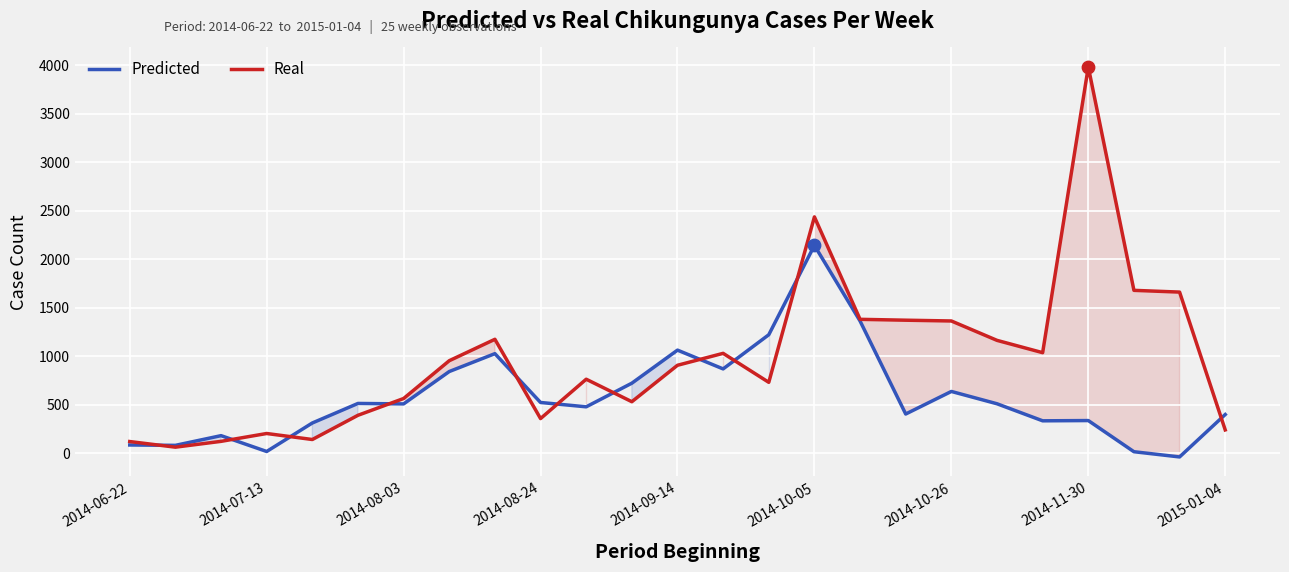

At which category is the sum across all series the highest?

2014-10-05